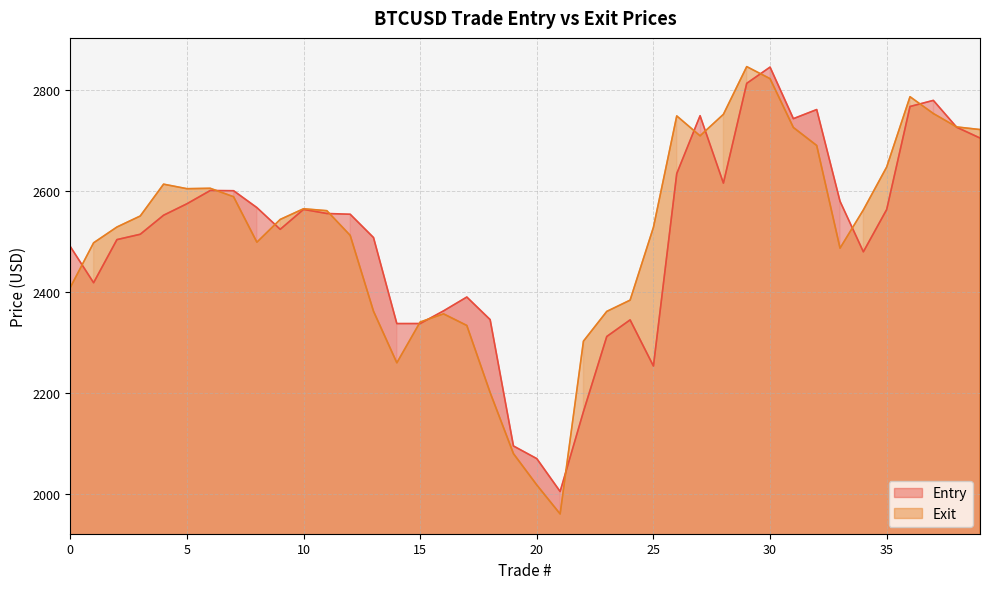

Which series has the widest spread of values?

Exit